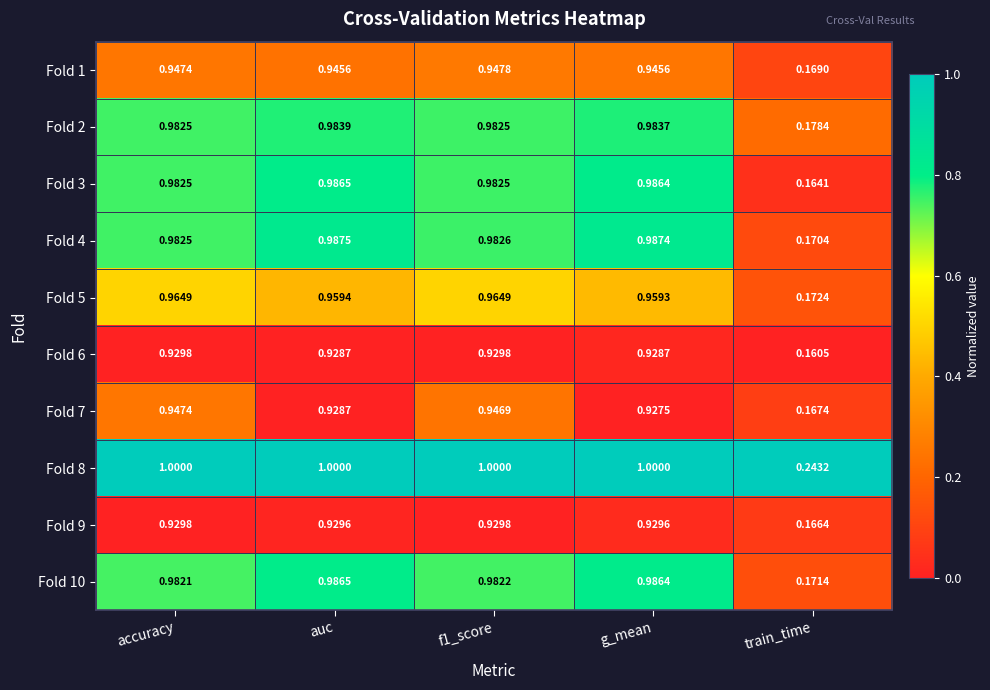

At which category is the sum across all series the highest?

f1_score